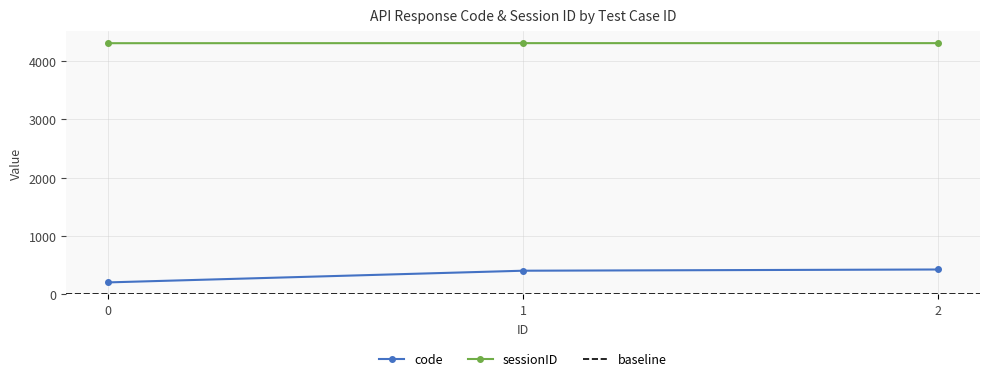

Which series has the largest total across all categories?

sessionID